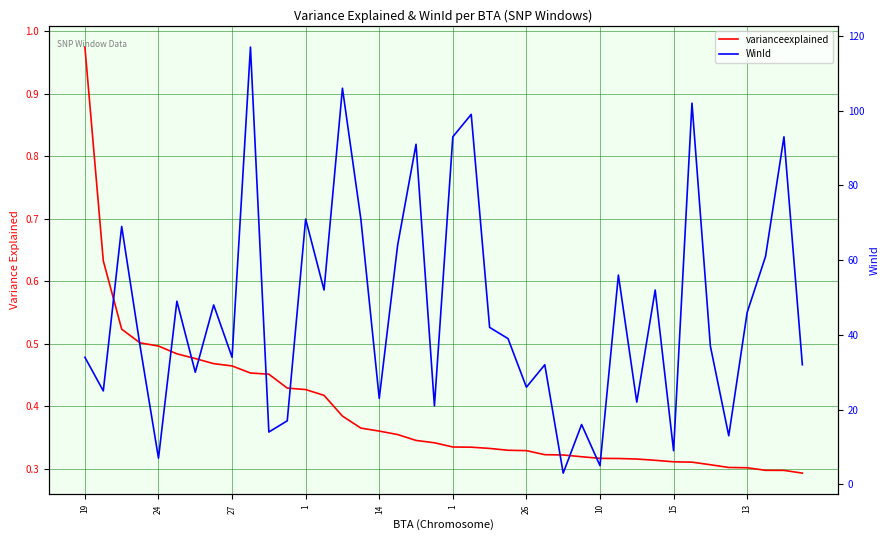

What is the difference between the maximum and second lowest values in the WinId series?

112.0